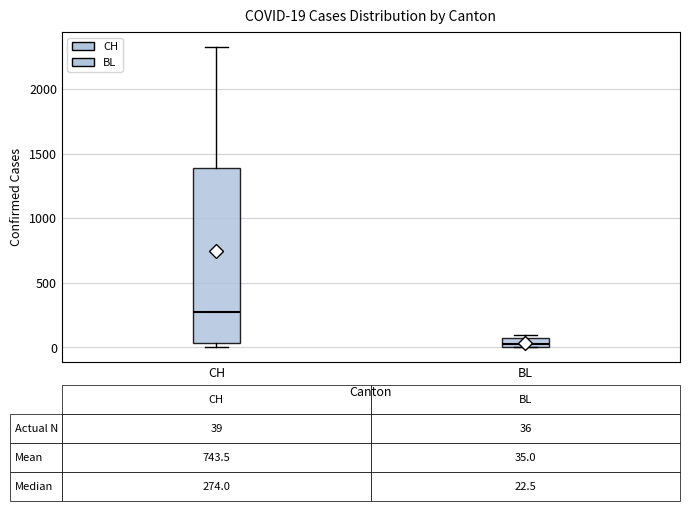

Comparing the boxes themselves (not the whiskers), which one is the tallest?

CH